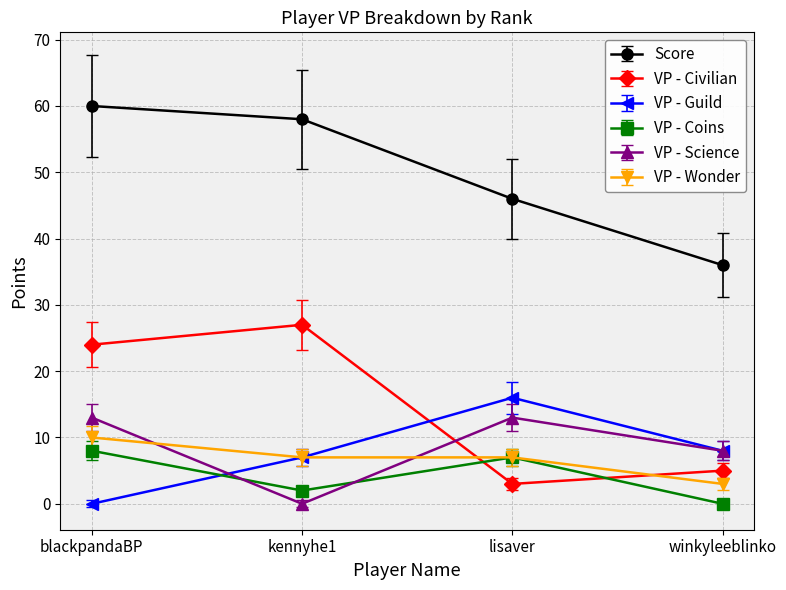

The Score series shows 97 at blackpandaBP. True or false?

False